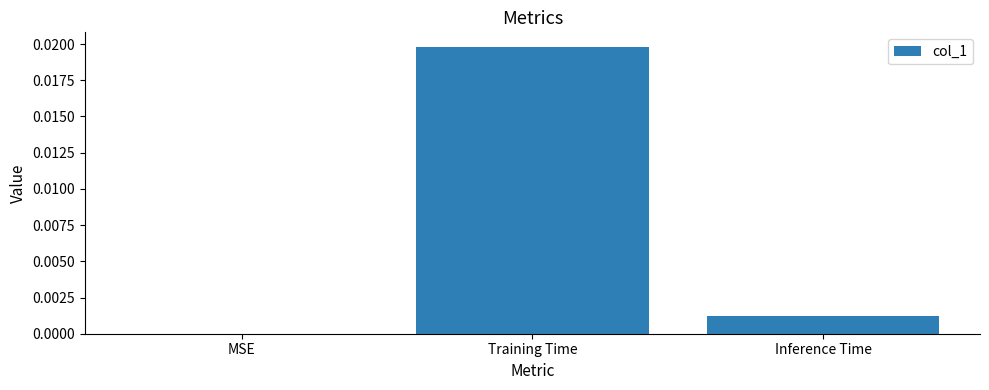

Does the chart contain stacked bars?

No